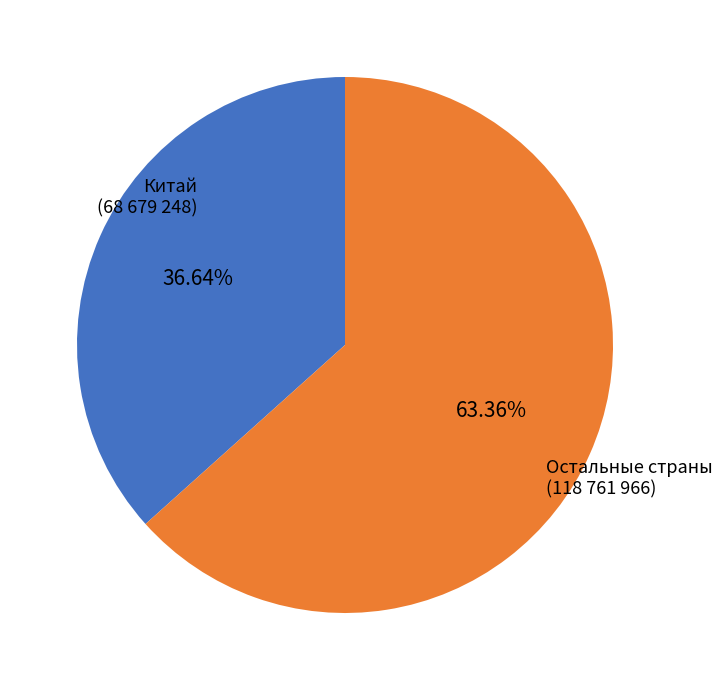

Count the number of slices in the pie.

2